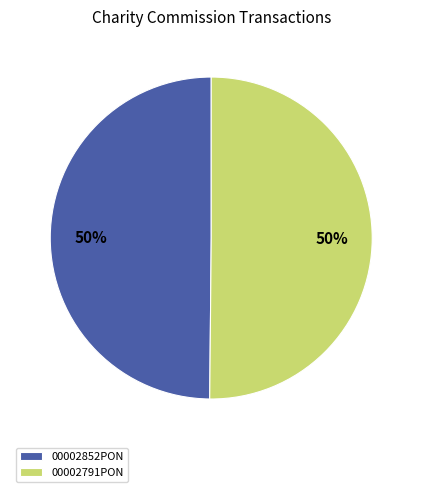

To the nearest percent, what is the average slice percentage?

50%